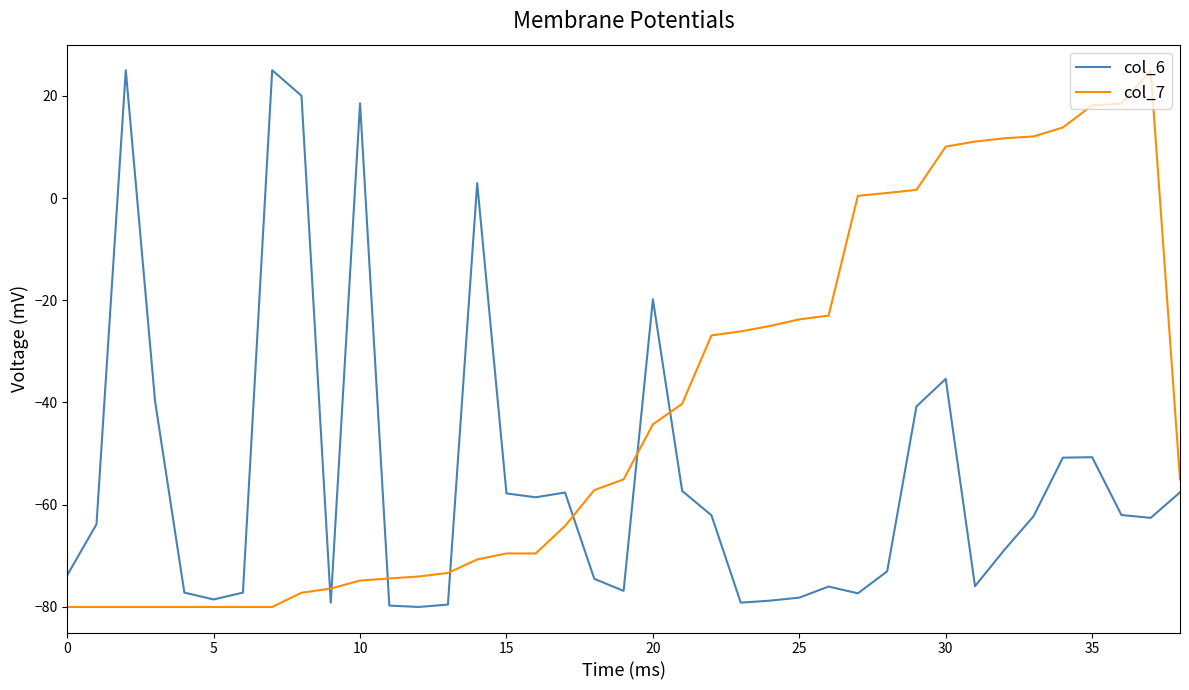

What is the greatest value displayed?

25.0